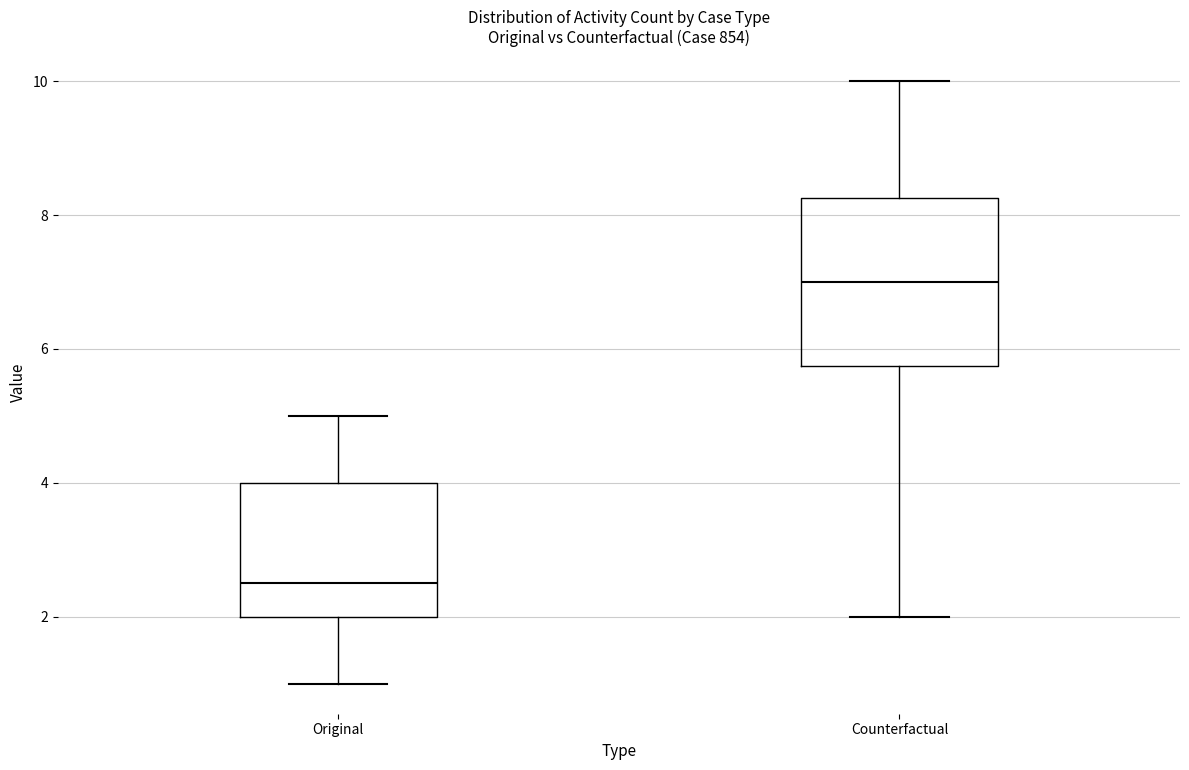

Reading left to right, transcribe this box plot: for each box, give where its median line is, the range the box spans, and where its two whiskers end, as read against the y-axis. The values are not printed on the chart, so give them approximately, as read against the axis.

Original: median 2.6, box 2.0 to 4.0, whiskers 1.0 to 5.0
Counterfactual: median 7.0, box 5.8 to 8.2, whiskers 2.0 to 10.0